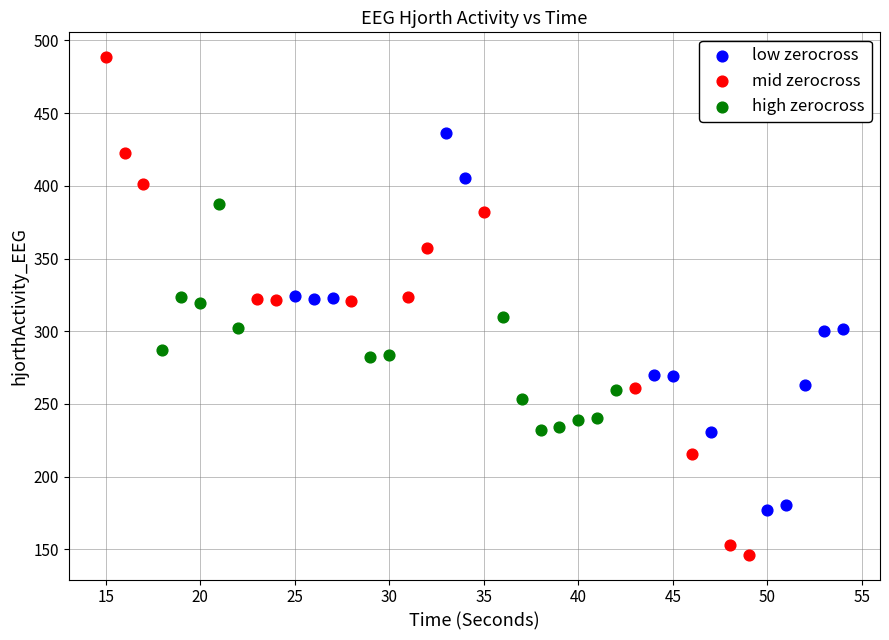

Which series has the largest Y range (max minus min)?

mid zerocross